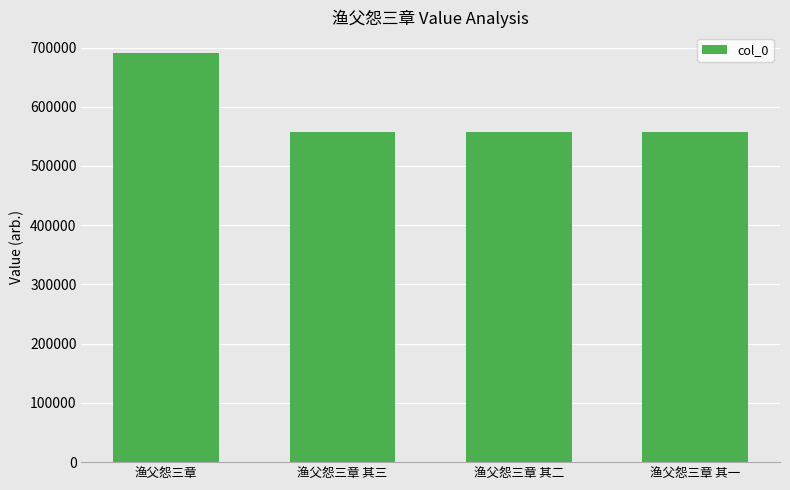

What is the difference between the values at 渔父怨三章 其三 and 渔父怨三章?

132556